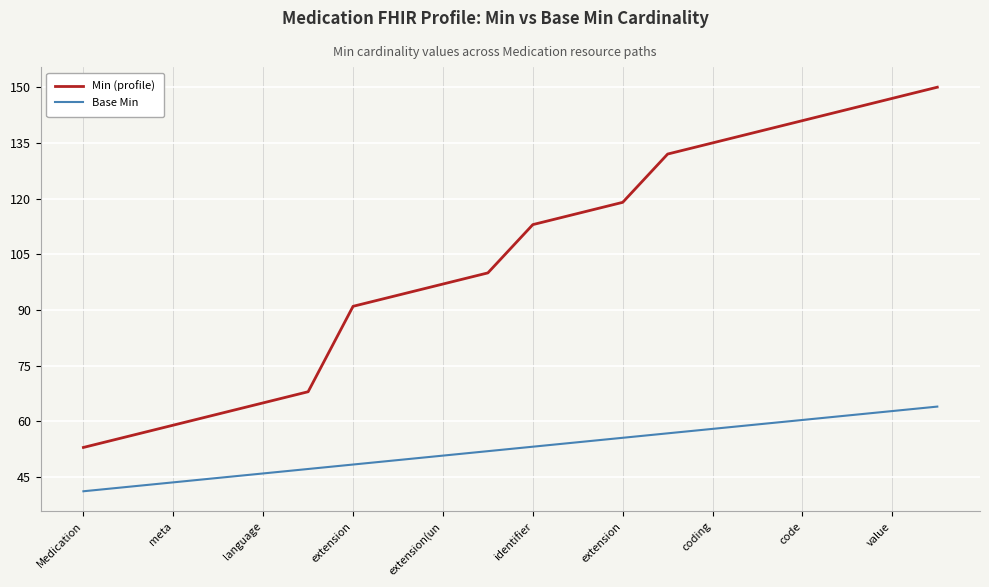

What is the average value of the Base Min series?

52.6